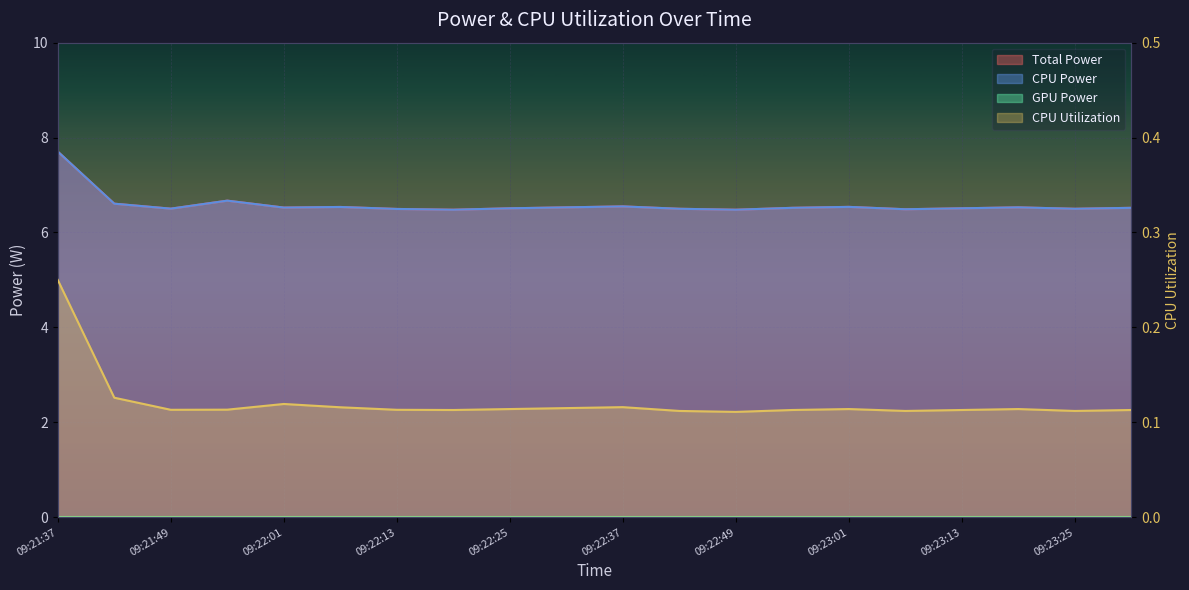

At which category does the chart reach its peak across all series?

09:21:37